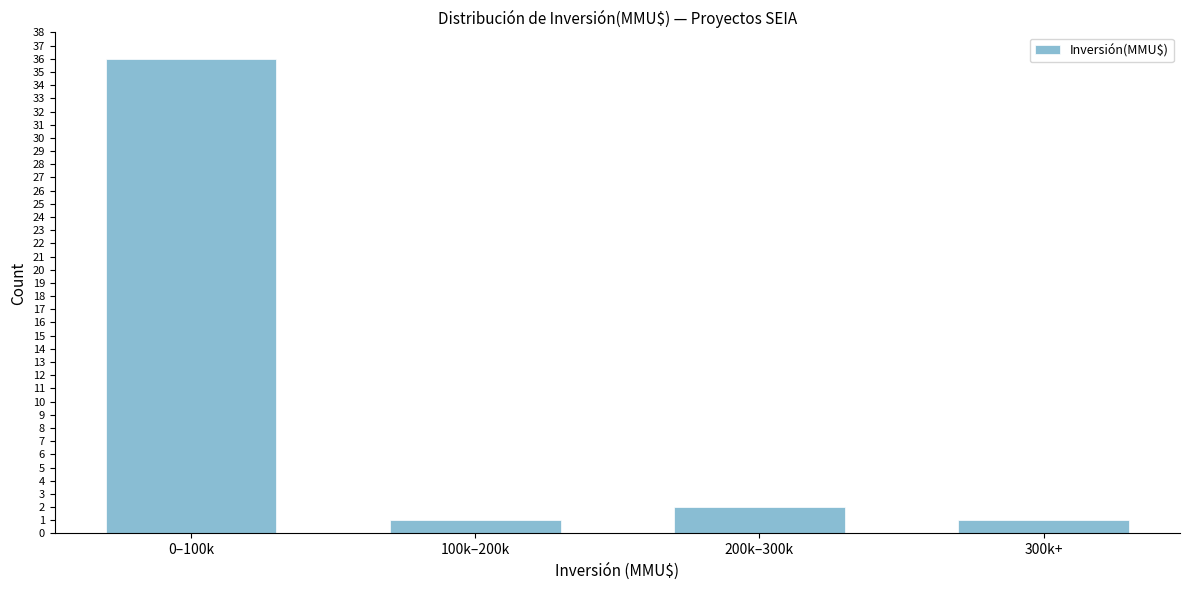

Reading left to right, what are all the values shown in this chart?

36	1	2	1